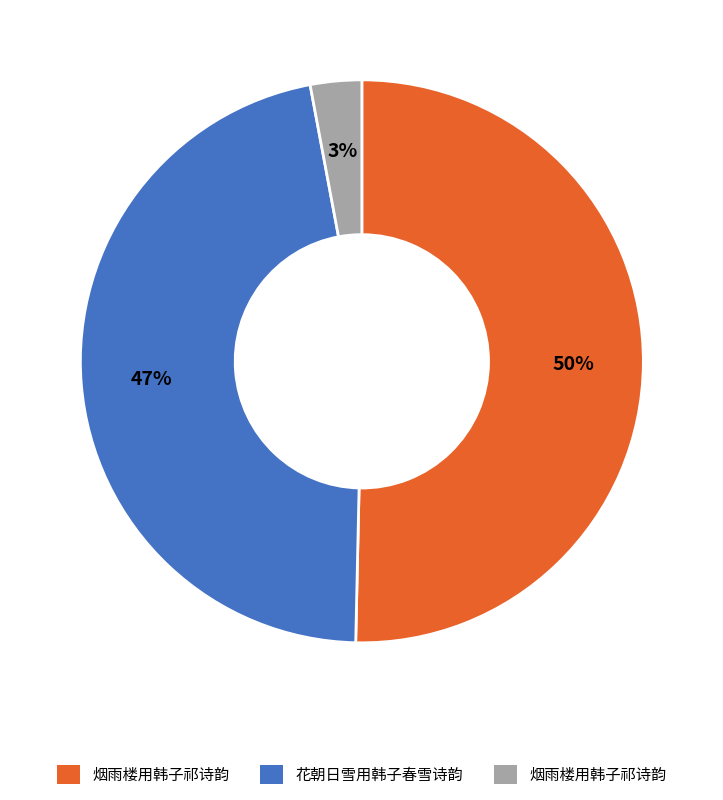

To the nearest percent, what is the difference between the largest and smallest slice percentages?

47%